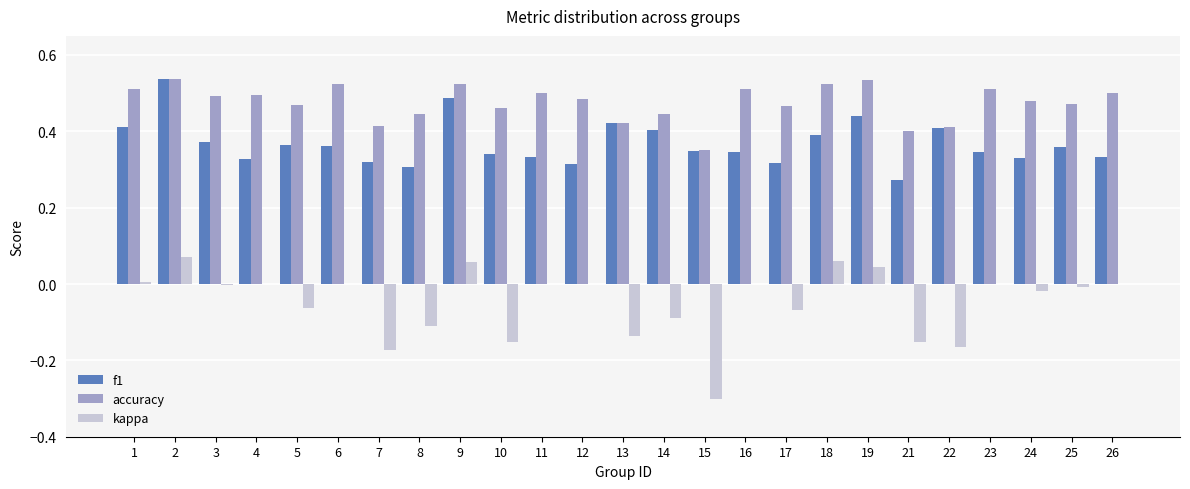

What is the total value across all series at 9?

1.1